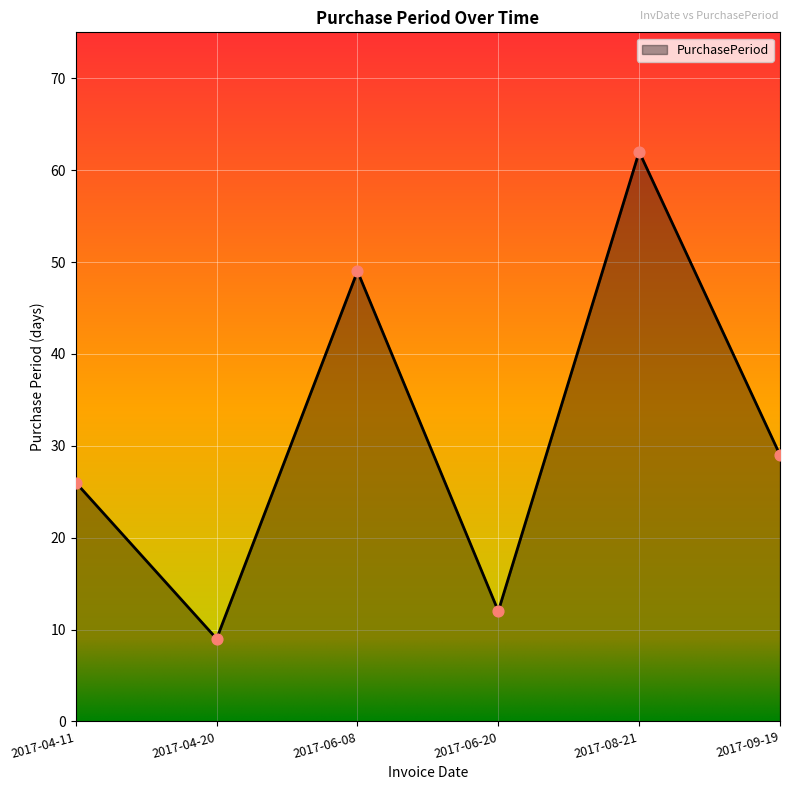

What is the ratio of the value at 2017-09-19 to the value at 2017-06-08?

0.6